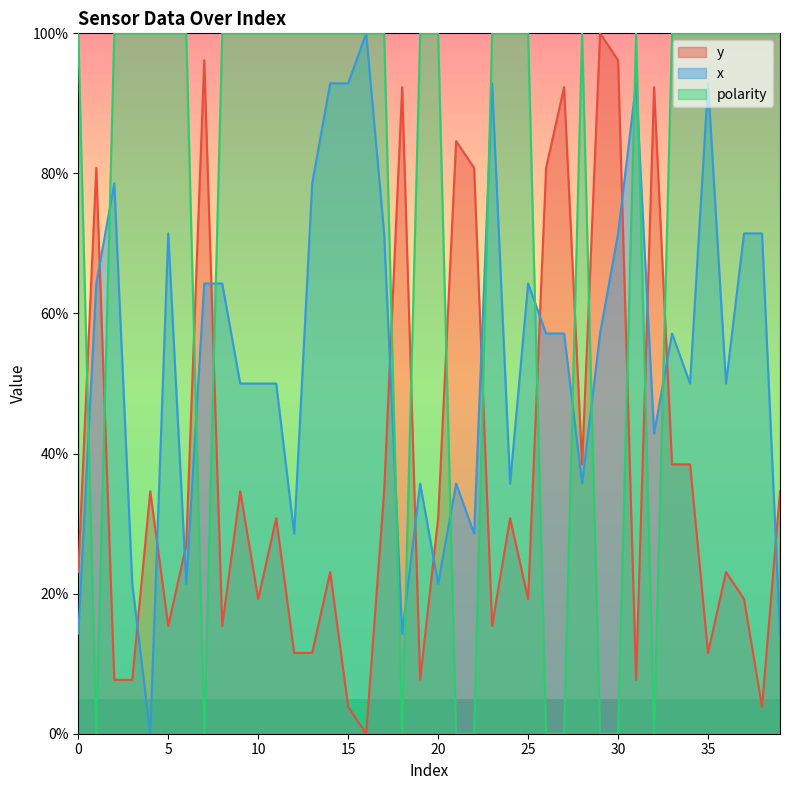

At how many categories does at least one series exceed 44?

40